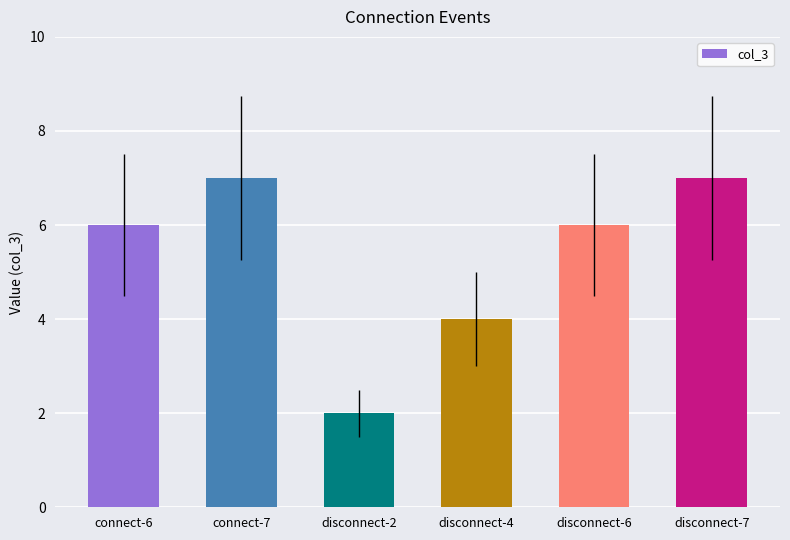

True or false: the data shows 10 at disconnect-7.

False